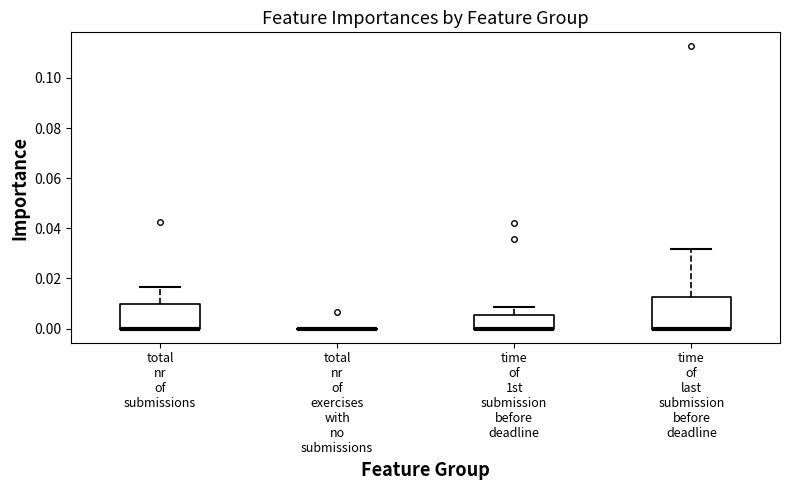

Which box is the tallest, from its lower edge to its upper edge?

time of last submission before deadline